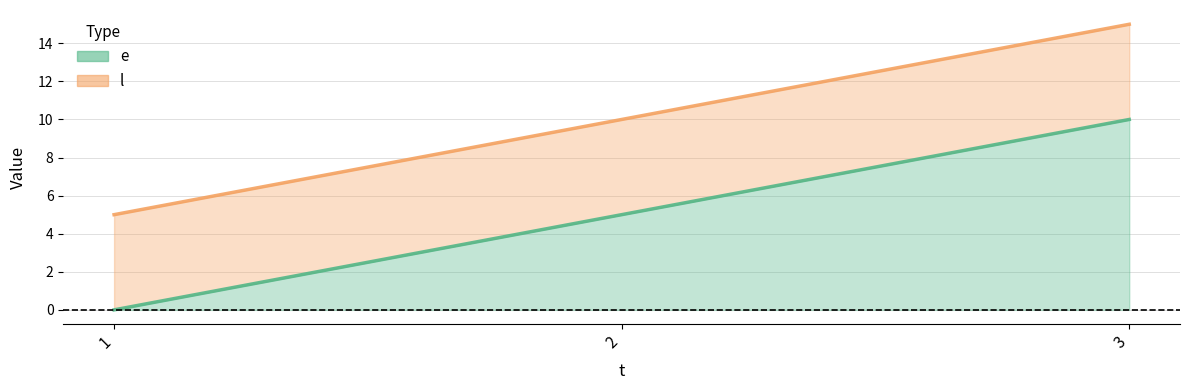

The e series shows 7 at 2. True or false?

False